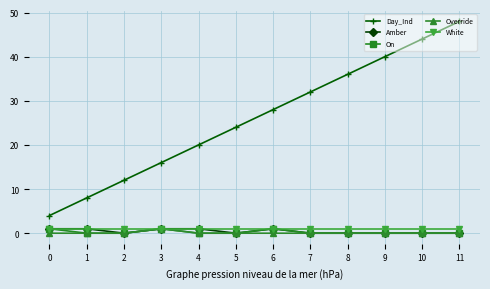

How many lines are shown in the chart?

5